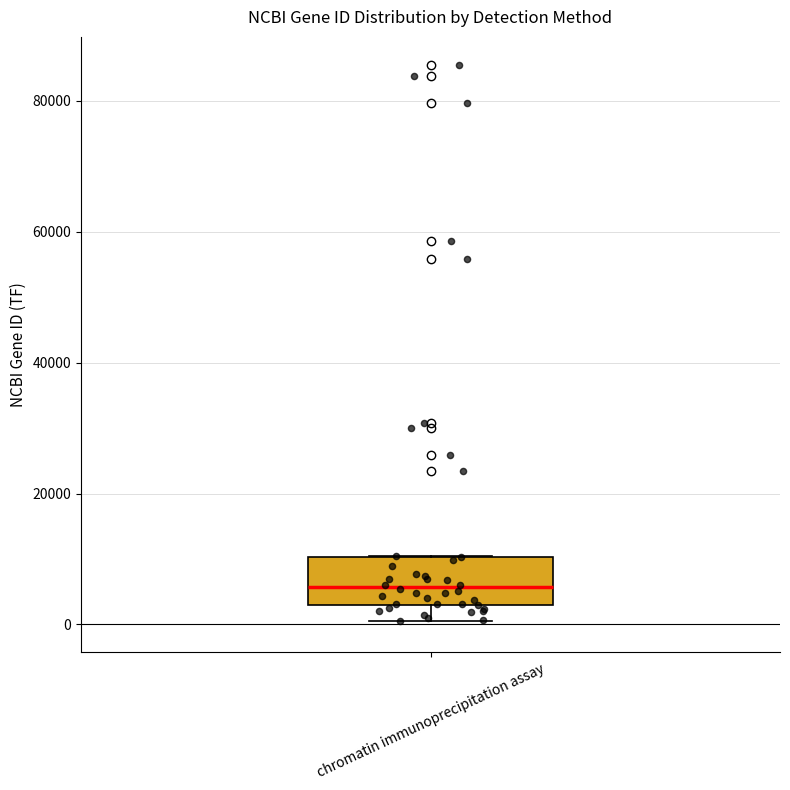

Read this box plot against the y-axis: the position of the median line, the range covered by the box, and the ends of both whiskers. The values are not printed on the chart, so give them approximately, as read against the axis.

median 6000, box 4000 to 10000, whiskers 0 to 10000